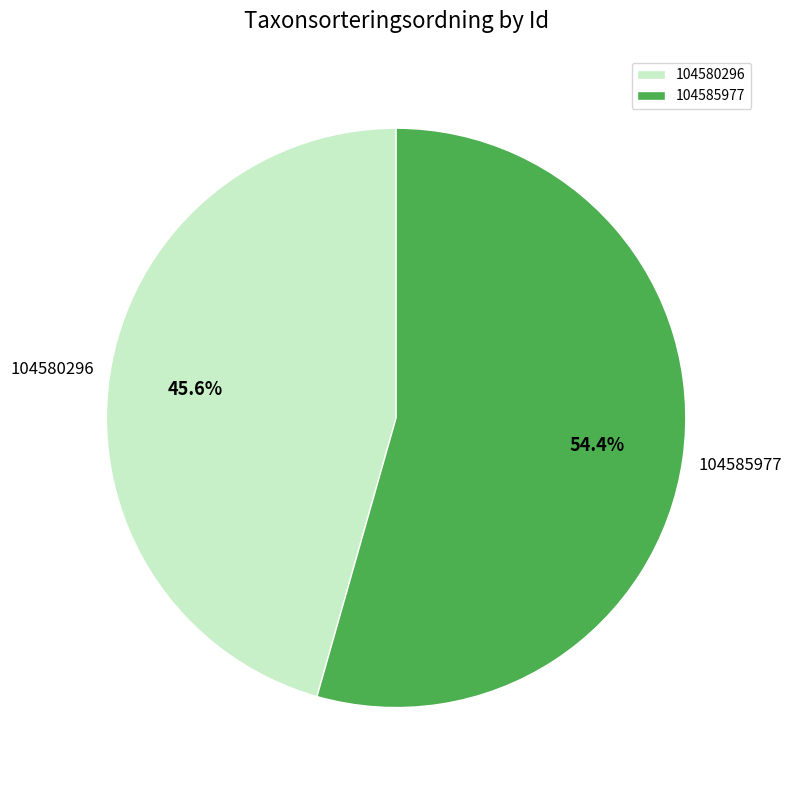

True or false: 104580296 accounts for 46% of the total.

True